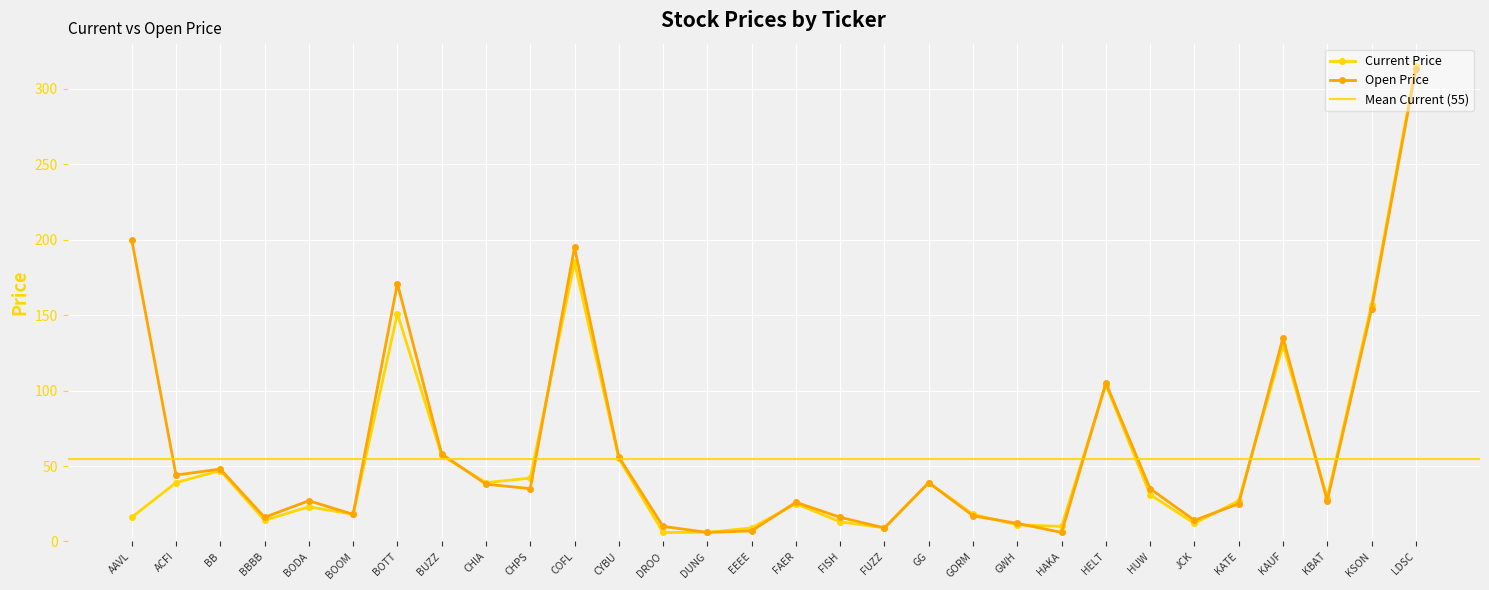

How many intersections are there between Current Price and Open Price?

9